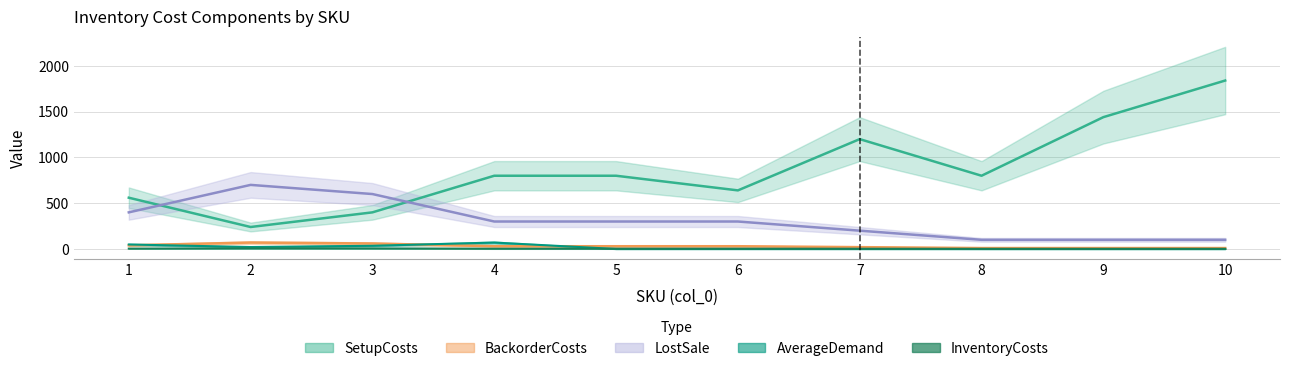

Does the chart display data point markers on the line(s)?

No